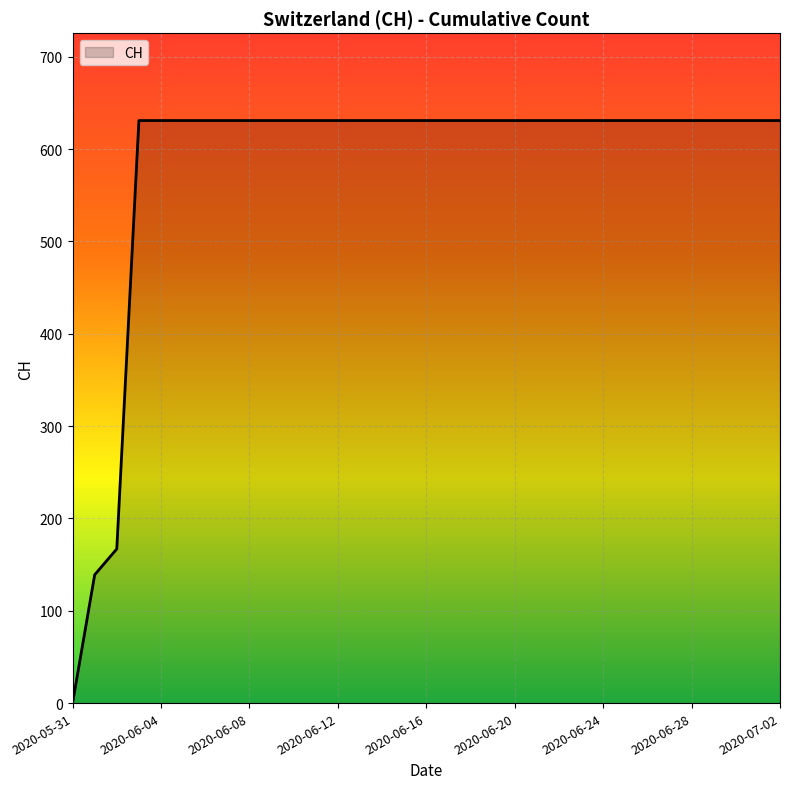

What is the difference between the maximum and minimum values?

631